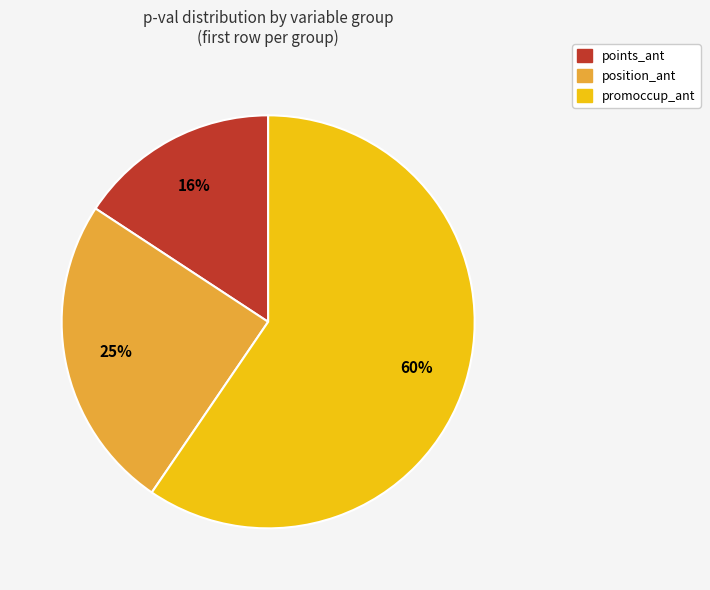

Which slice is the largest?

promoccup_ant